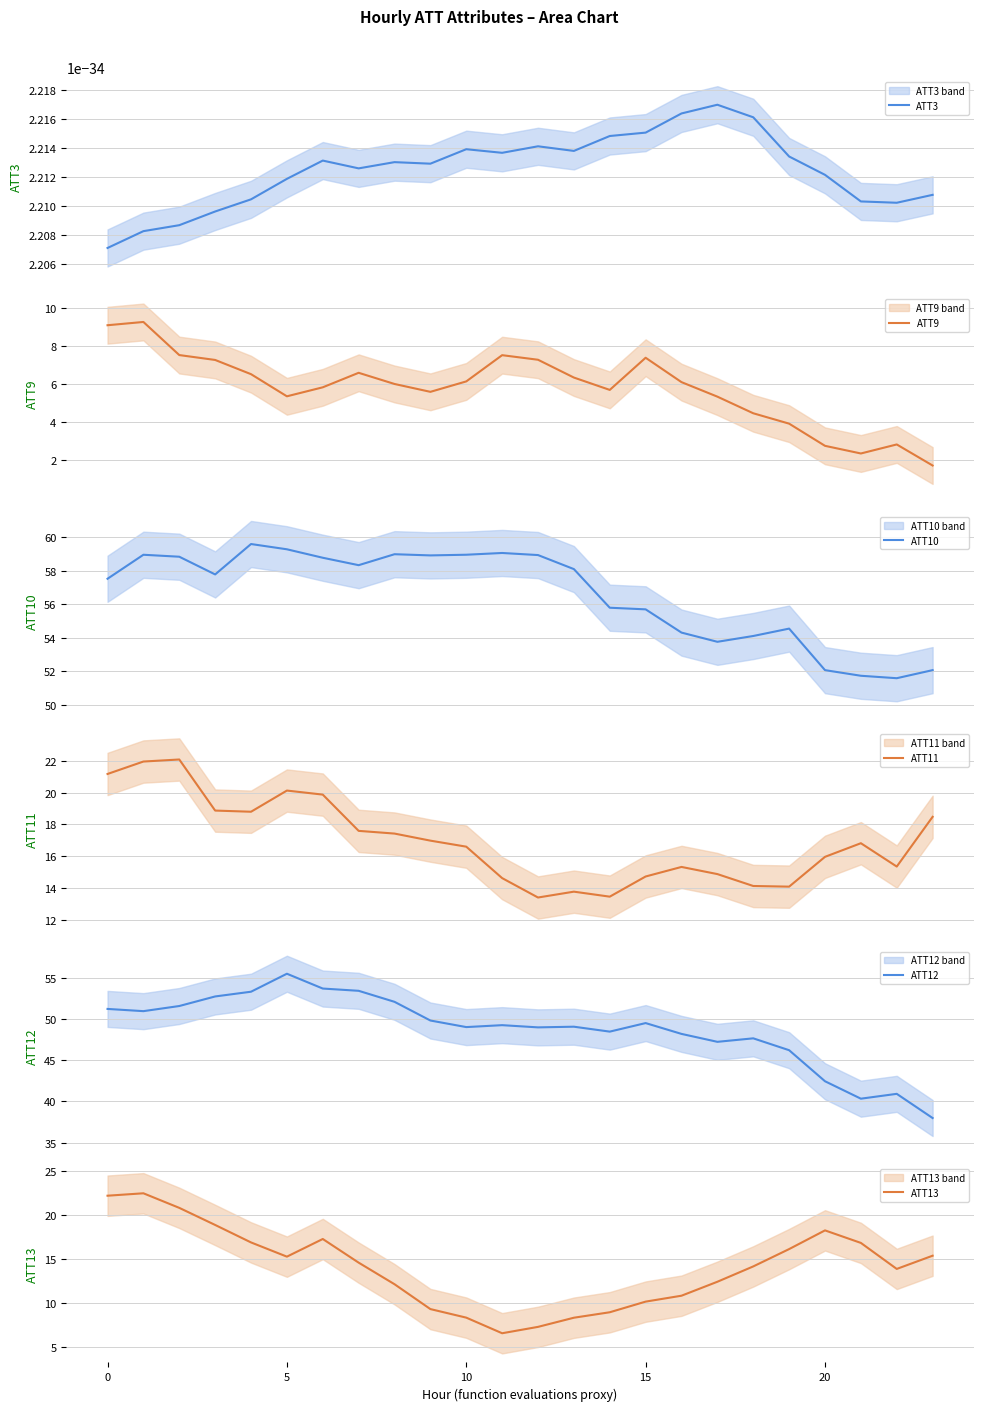

What is the maximum value for ATT9?

9.3